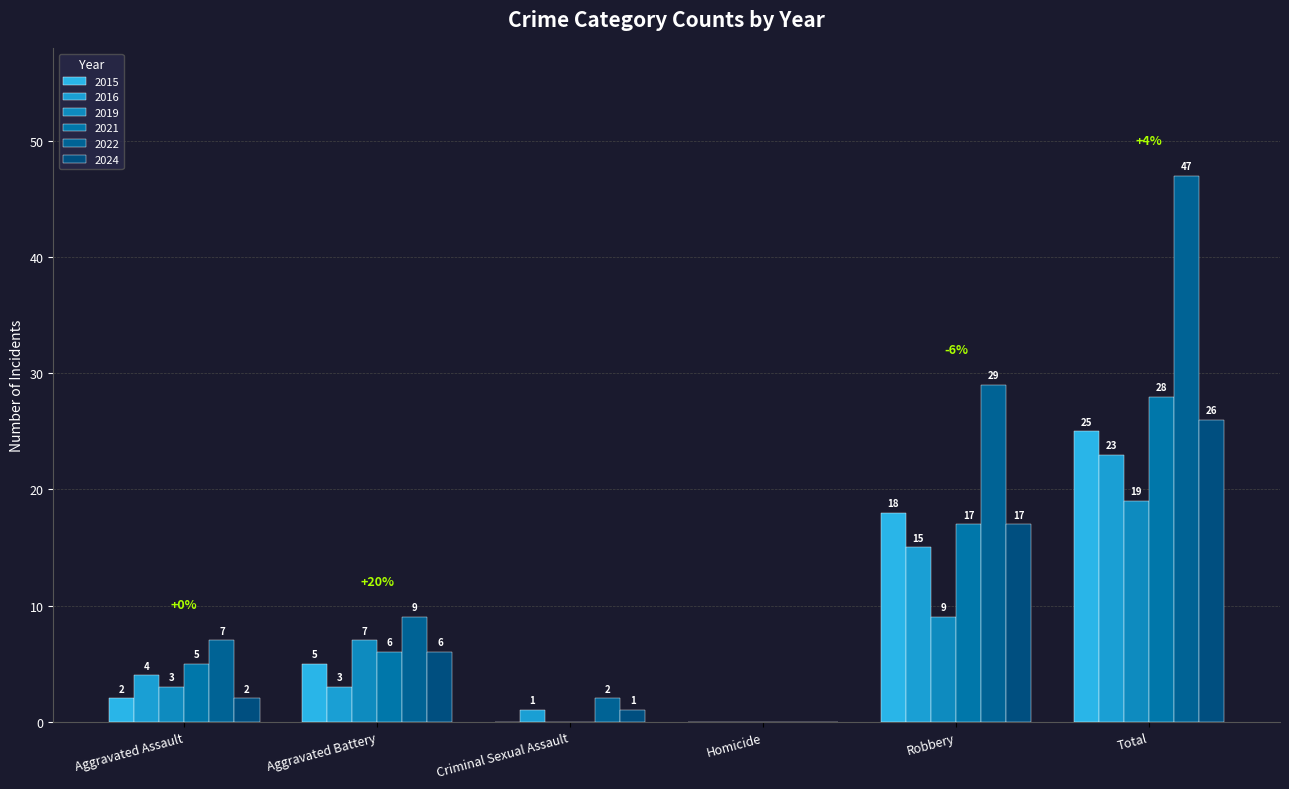

How many values in 2015 are above zero?

4